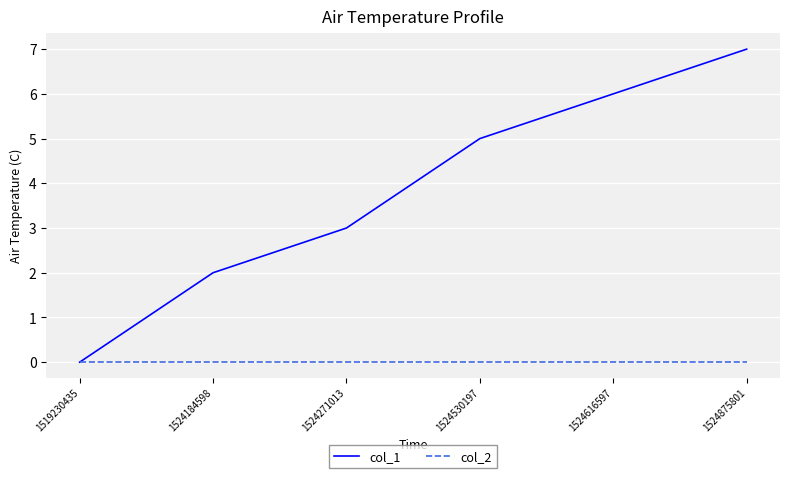

At which category is the sum across all series the highest?

1524875801